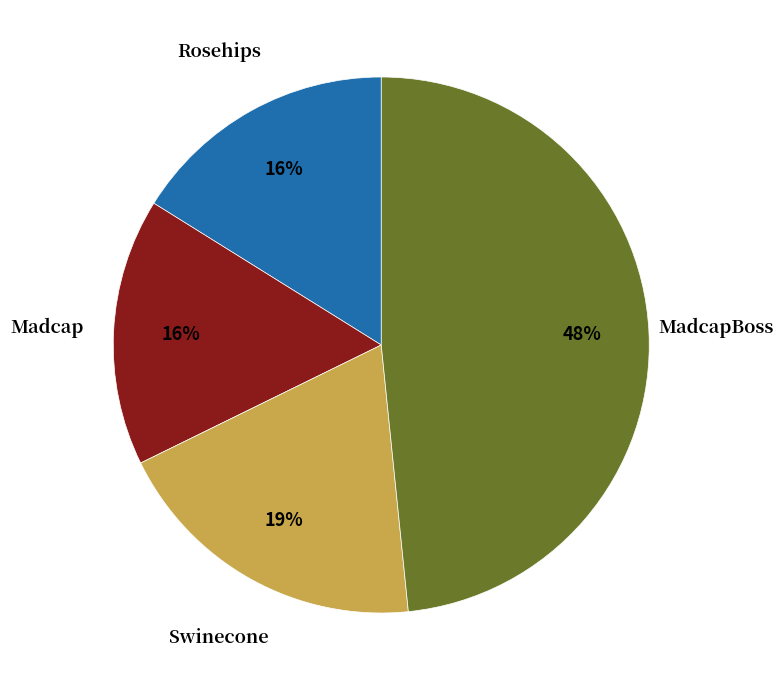

Combined, do Rosehips and MadcapBoss account for over 50%?

Yes